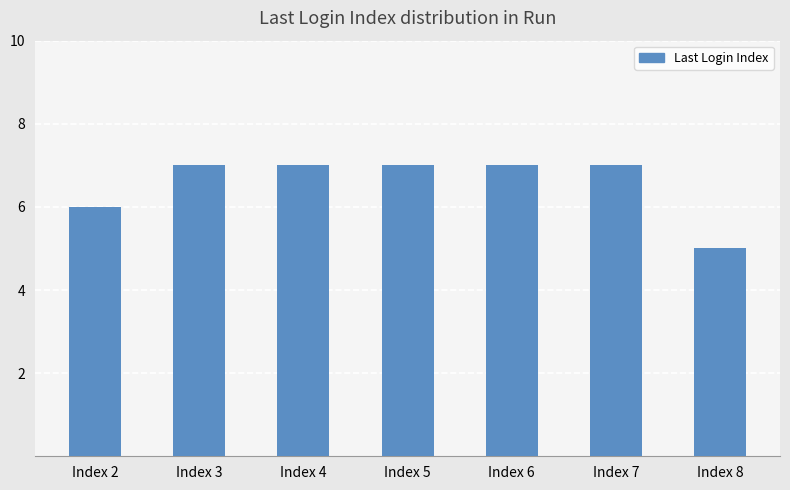

The chart shows a value of 10 at Index 5. True or false?

False